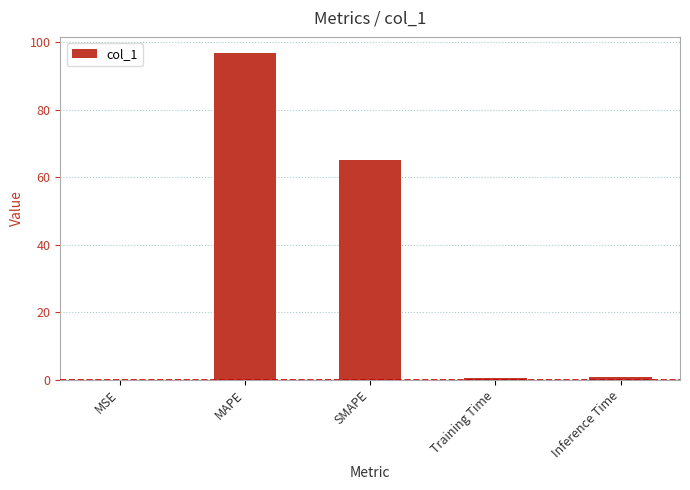

Is it true that the value at MAPE is 64.7?

False